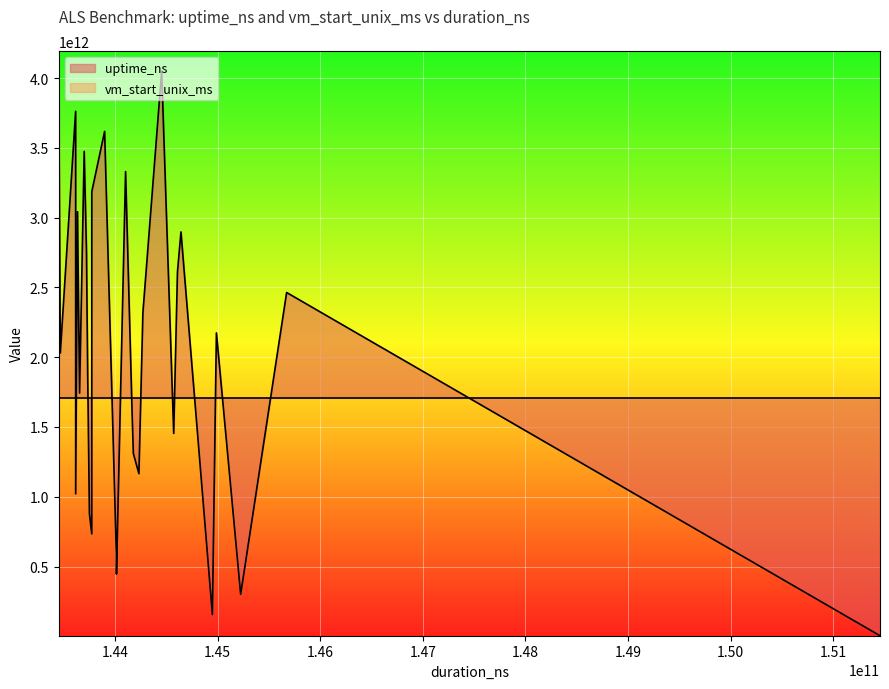

What is the highest value of the uptime_ns series?

4193486148250